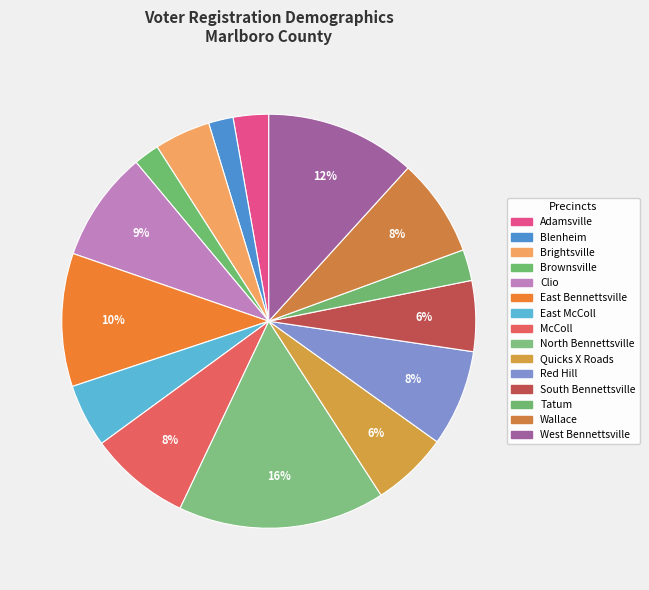

To the nearest percent, what percentage of the pie is West Bennettsville?

12%